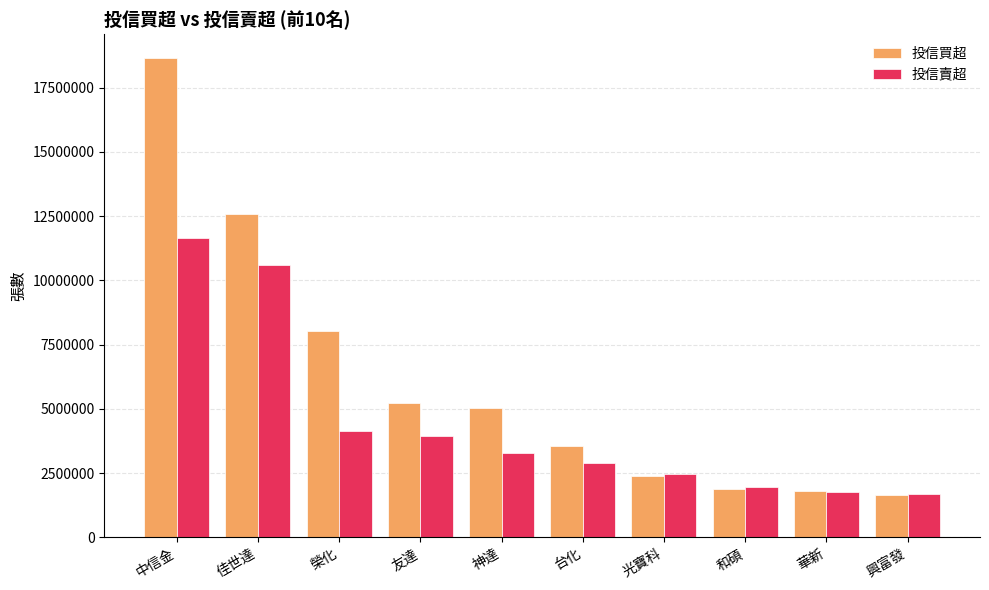

At which category is the sum across all series the highest?

中信金